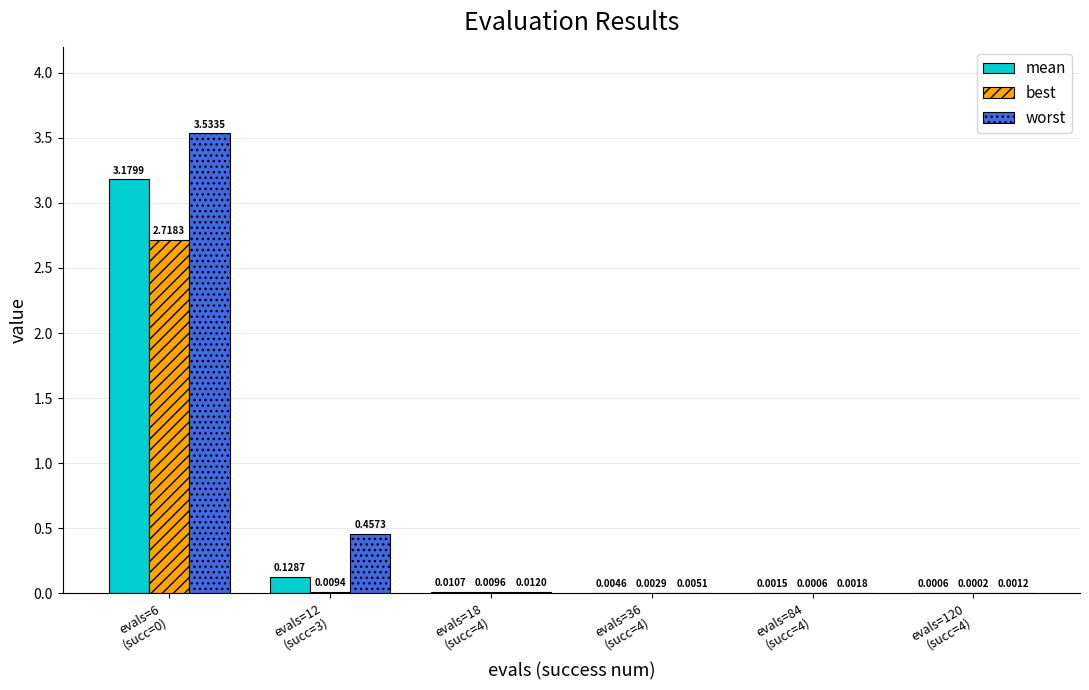

How many groups of bars are there?

6